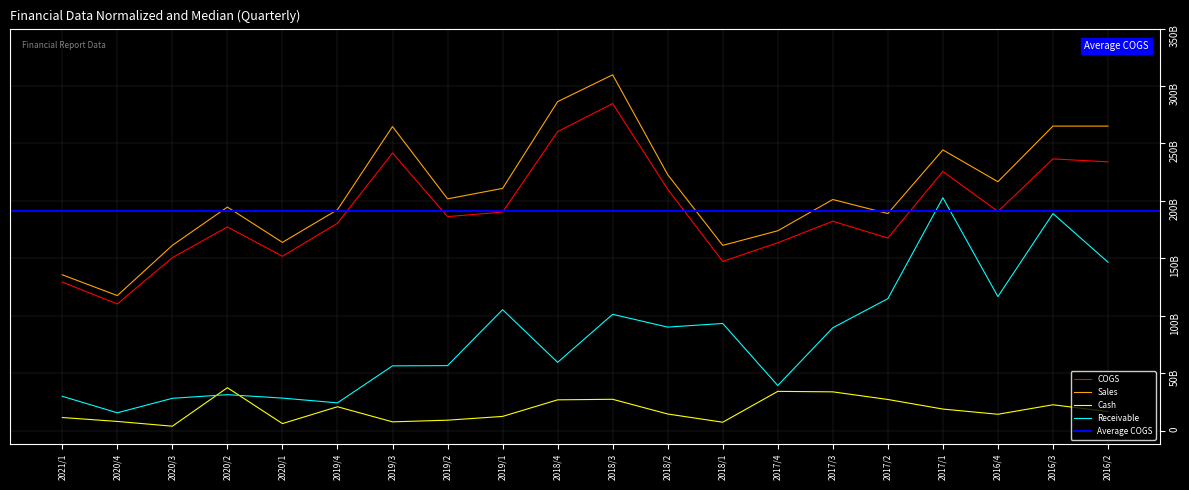

At how many categories does at least one series exceed 104041559459?

20